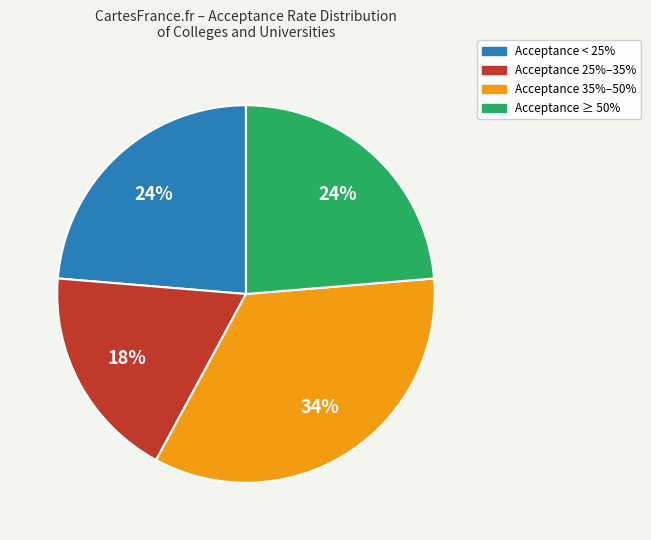

How many segments does this pie chart have?

4